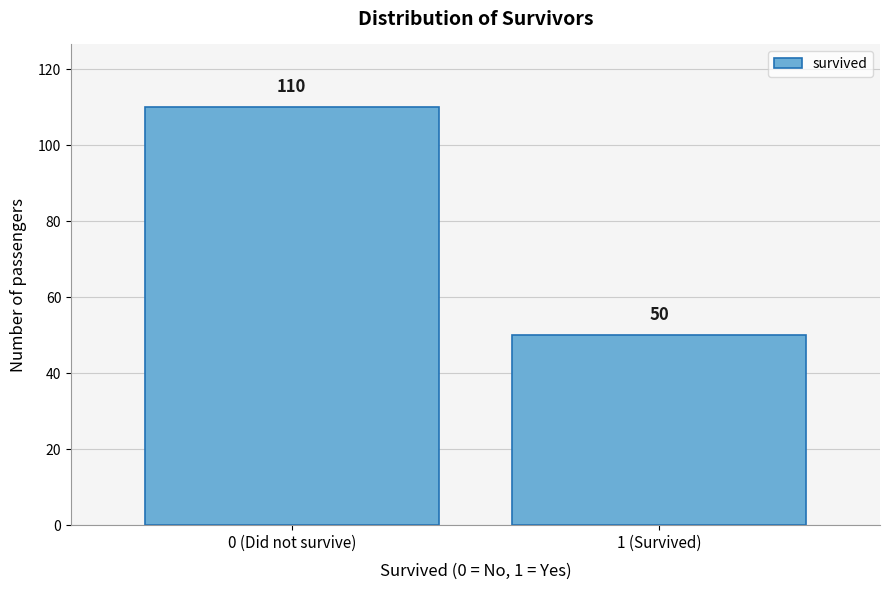

Reading left to right, extract all data points from this chart.

0 (Did not survive)=110	1 (Survived)=50